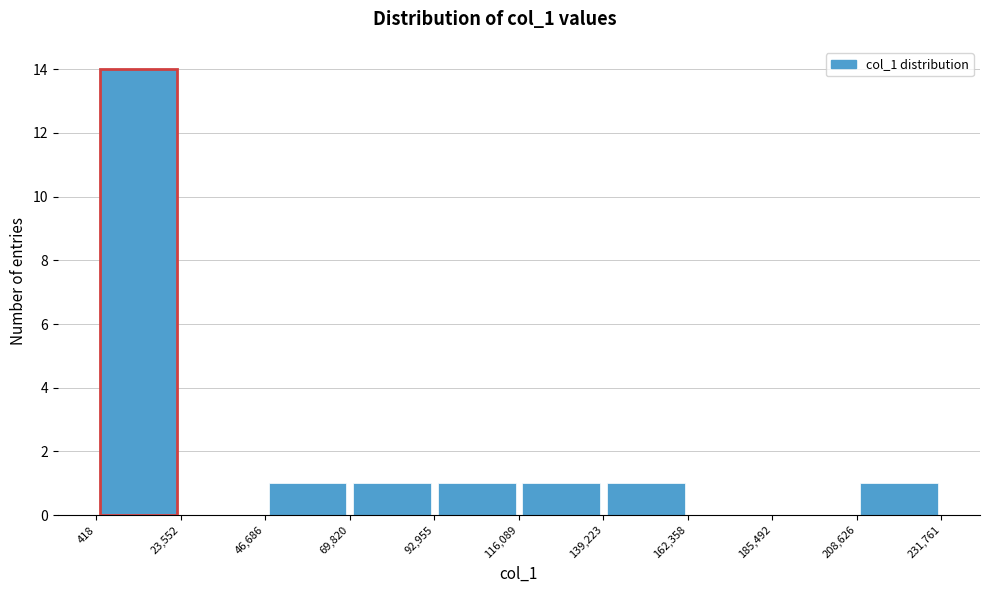

Over which range of the x-axis is the bar tallest?

418 to 23,552